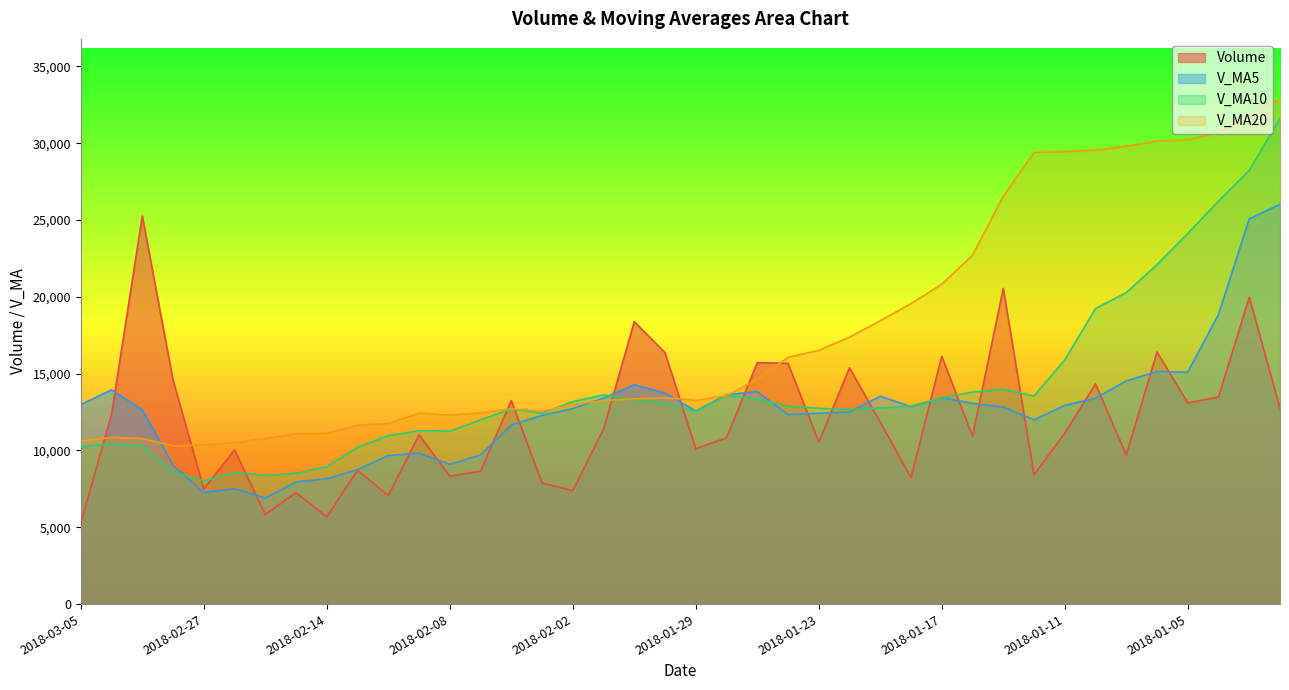

Is it true that v_ma5 equals 6905.6 at 2018-02-23?

True